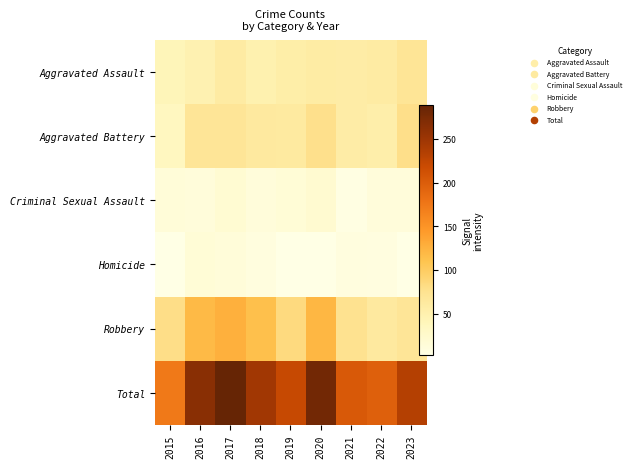

What is the total value across all series at 2017?

578